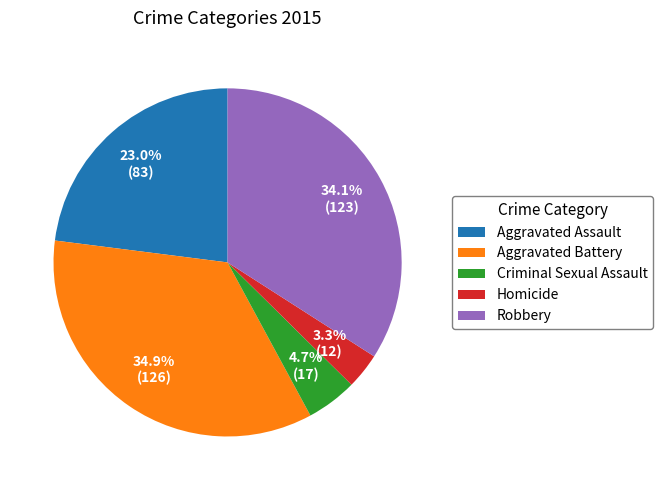

To the nearest percent, what is the difference between the Homicide and Aggravated Battery slice percentages?

32%